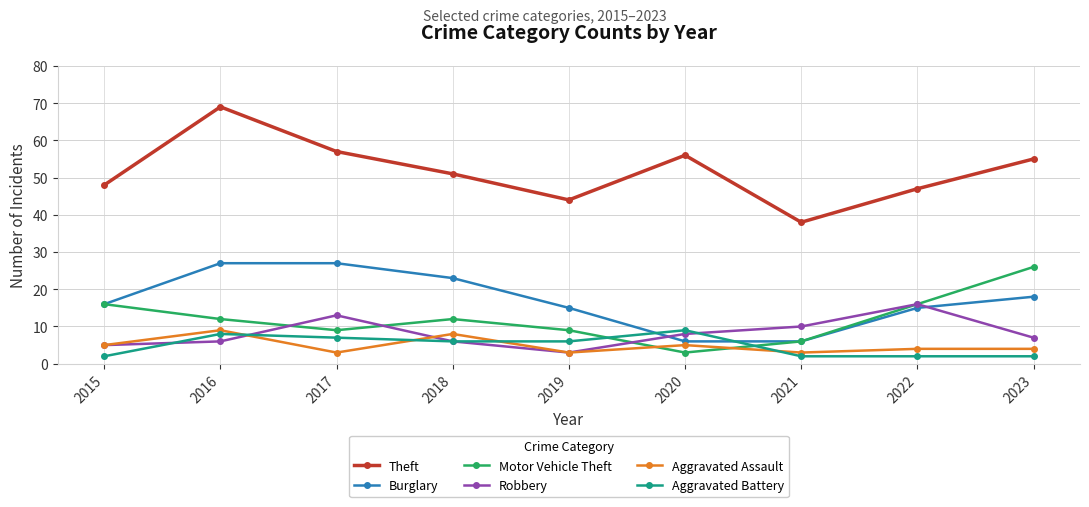

Which series has the largest range (max minus min)?

Theft